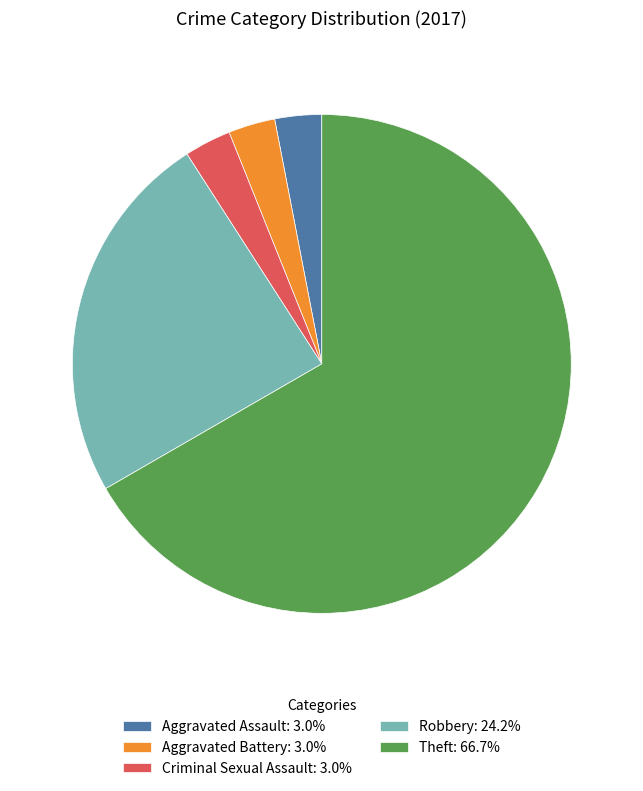

Is Robbery the majority of the pie?

No